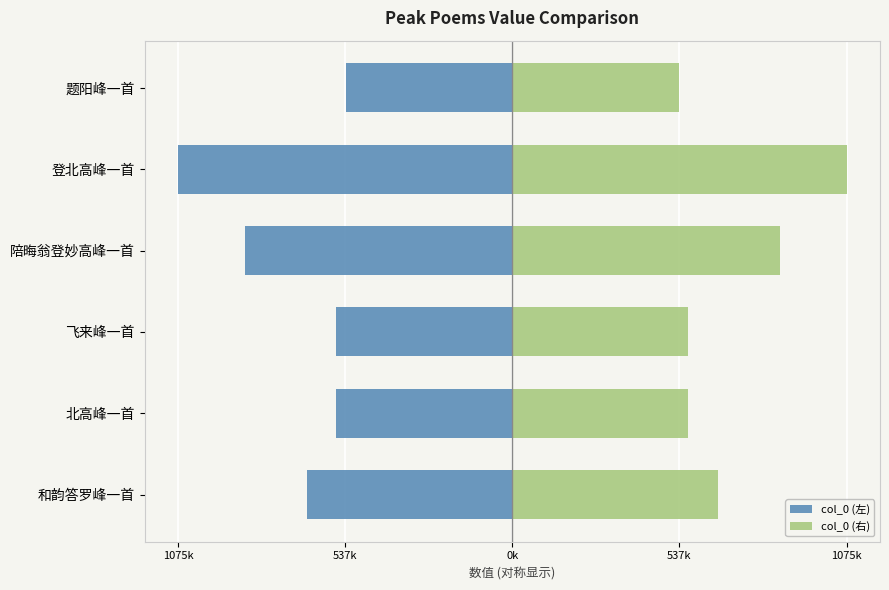

Which series changed the most between 和韵答罗峰一首 and 登北高峰一首?

col_0 (左)